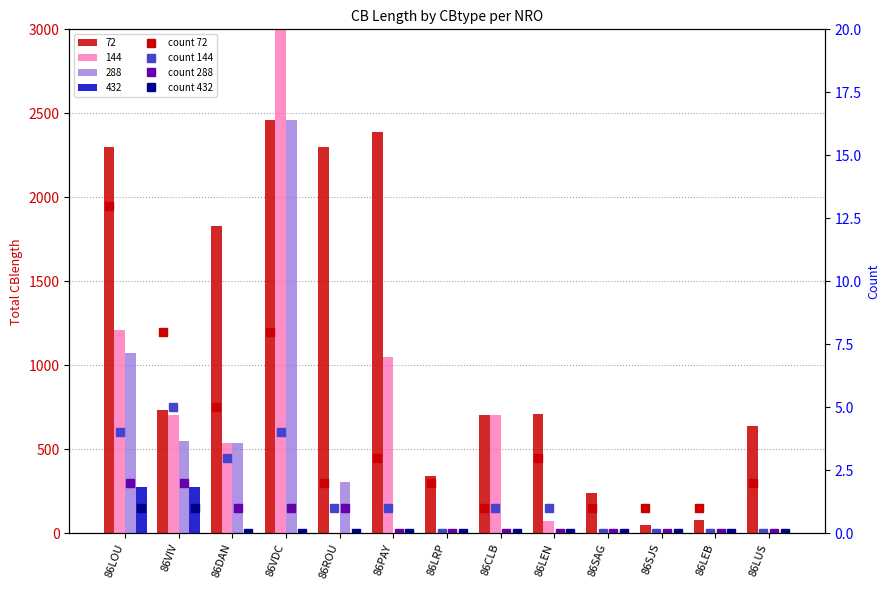

What is the difference between the maximum and minimum values in the count 288 series?

2